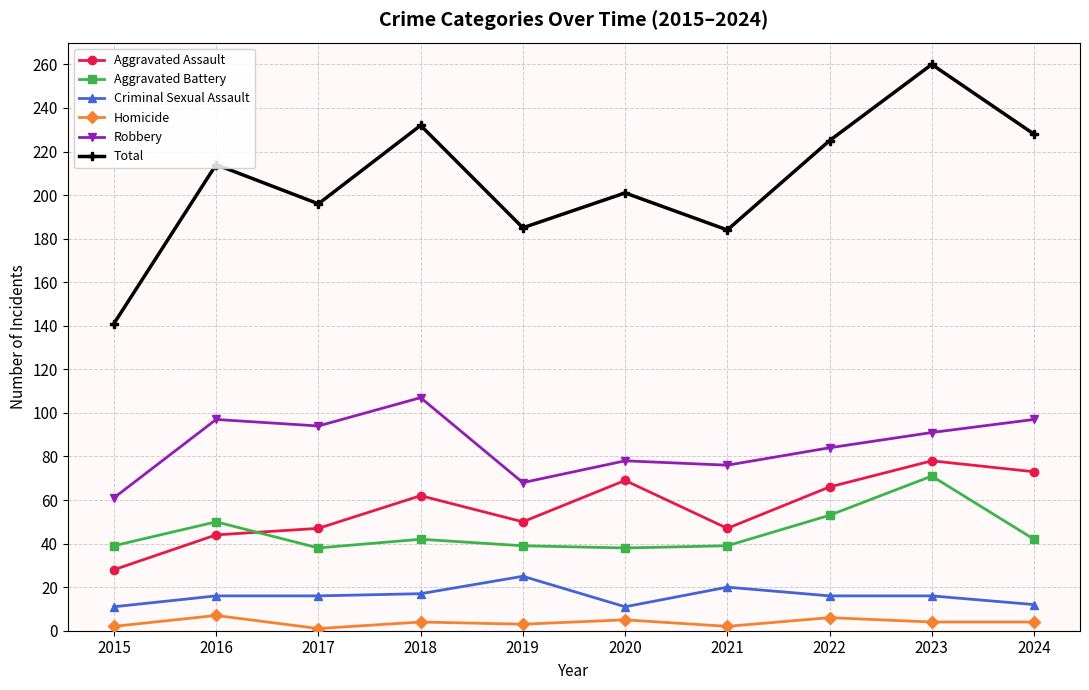

True or false: Total has a value of 306 at 2020.

False